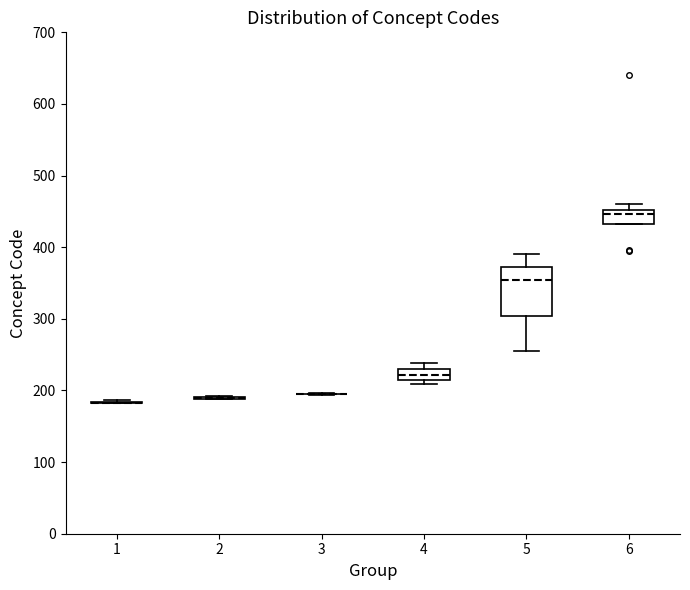

Which box is the tallest, from its lower edge to its upper edge?

5